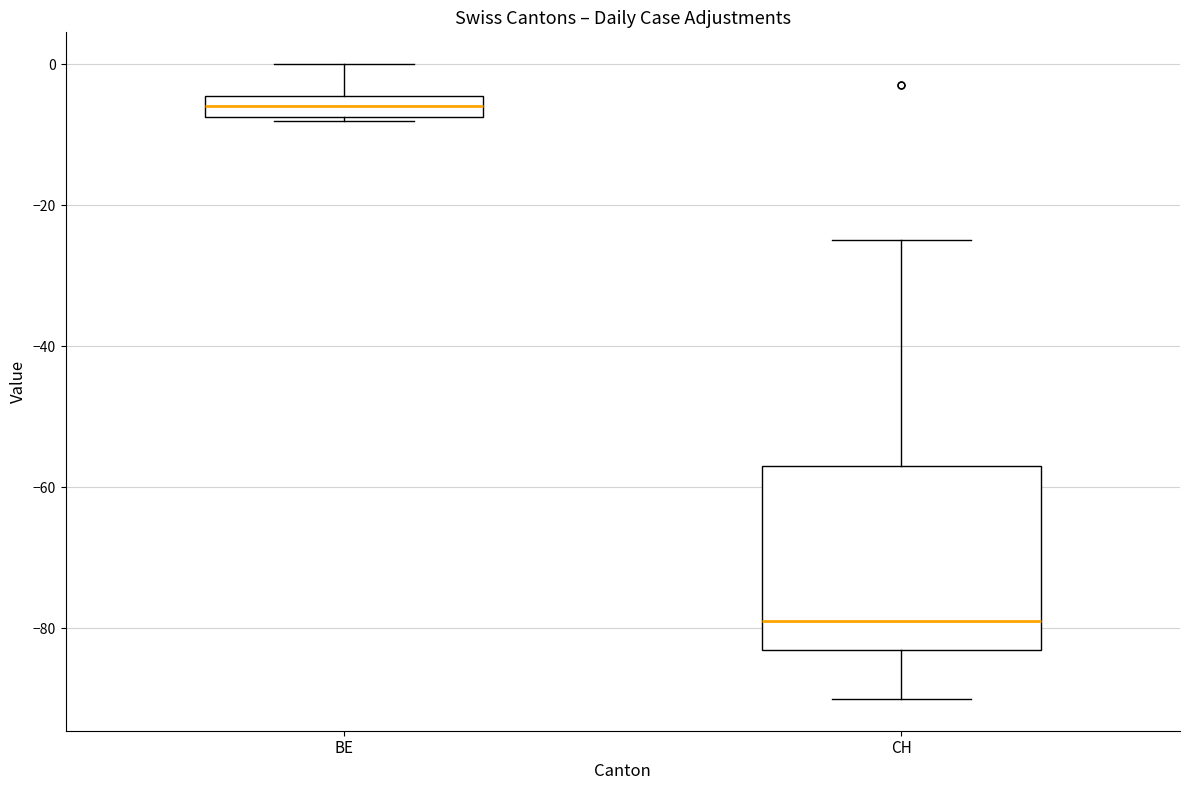

Comparing the boxes themselves (not the whiskers), which one is the tallest?

CH